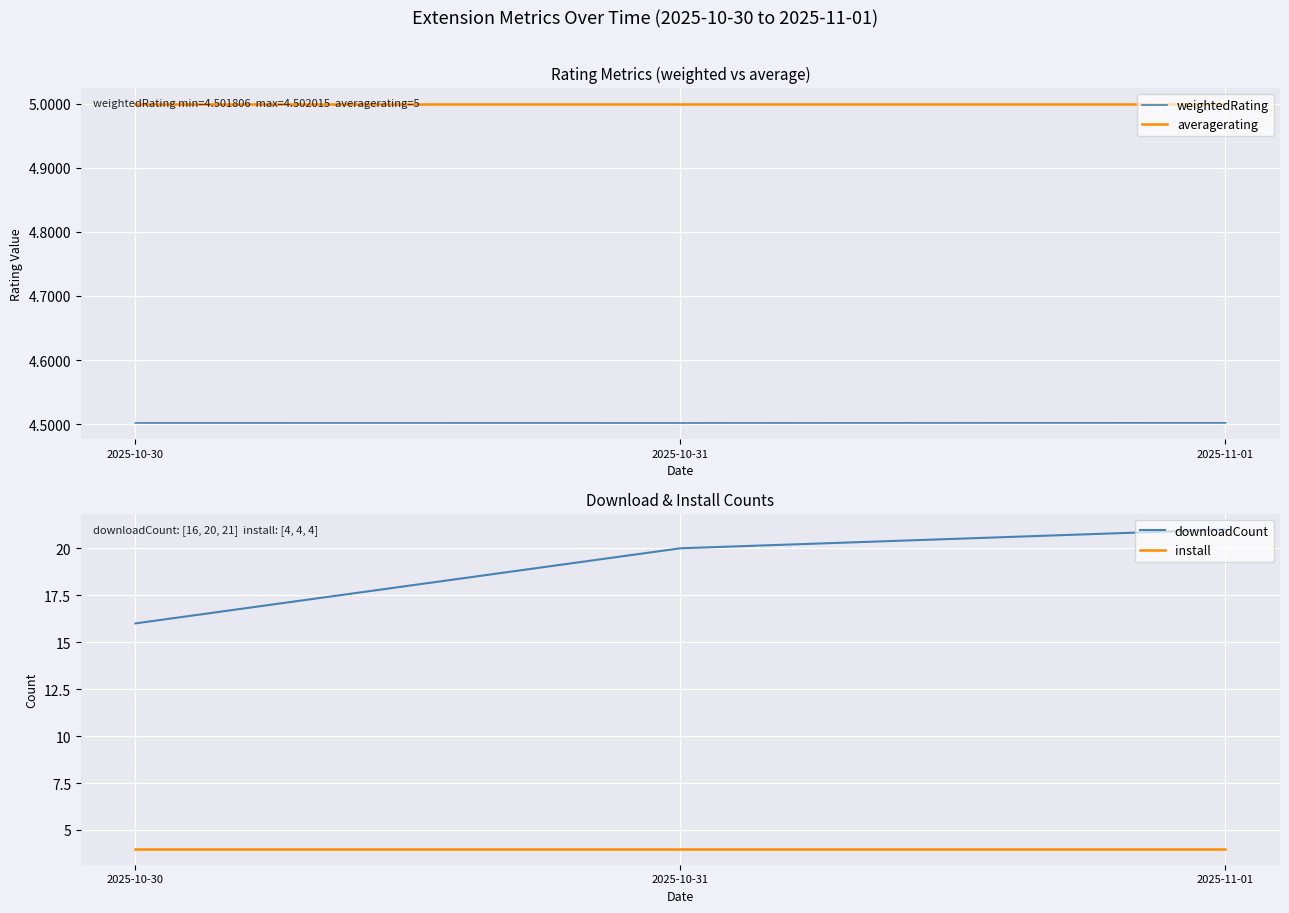

Between 2025-11-01 and 2025-10-30, which is larger?

2025-11-01